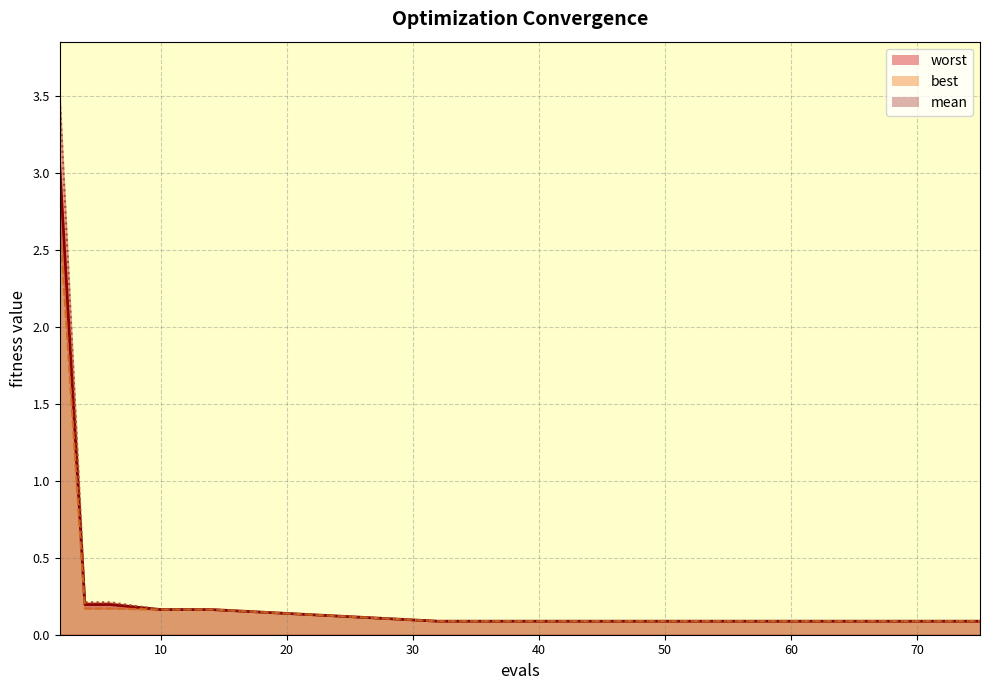

The best series shows 0.1 at 62. True or false?

False